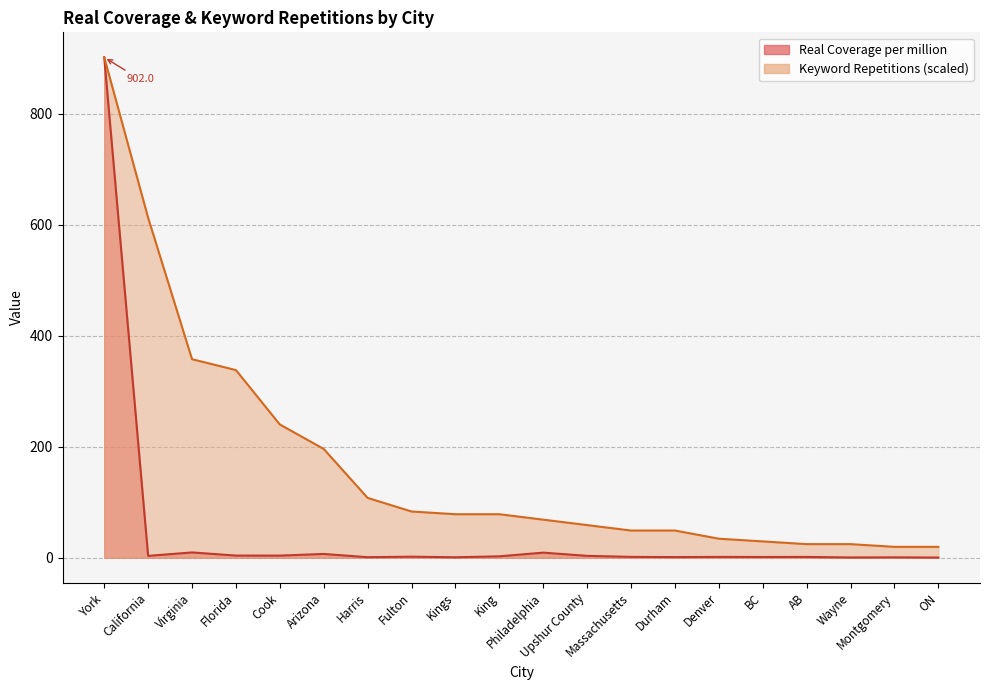

Which series has the widest spread of values?

Real Coverage per million